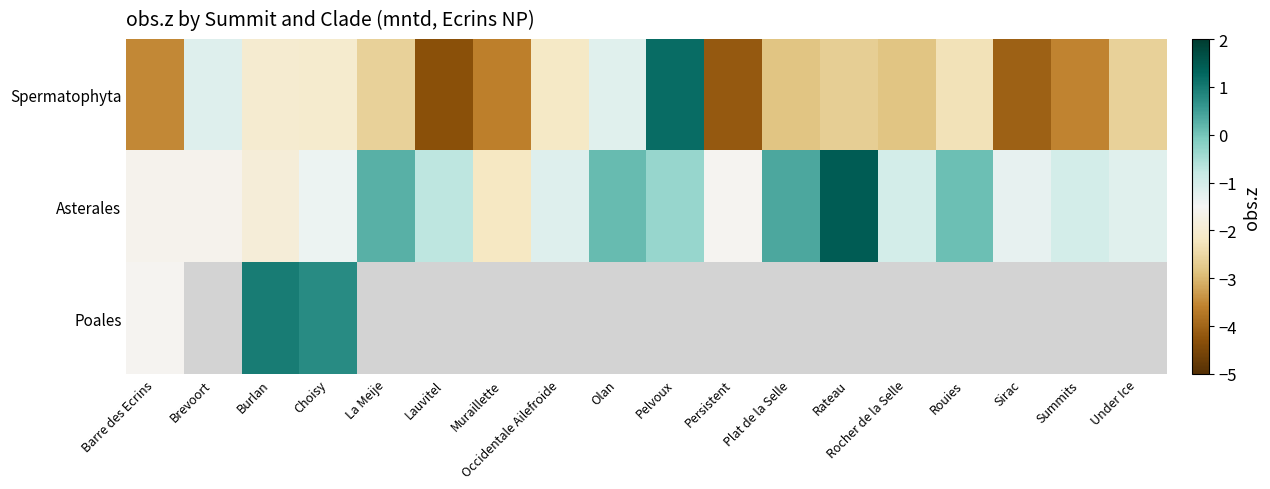

Rank the series by their average value, from lowest to highest.

Spermatophyta, Asterales, Poales